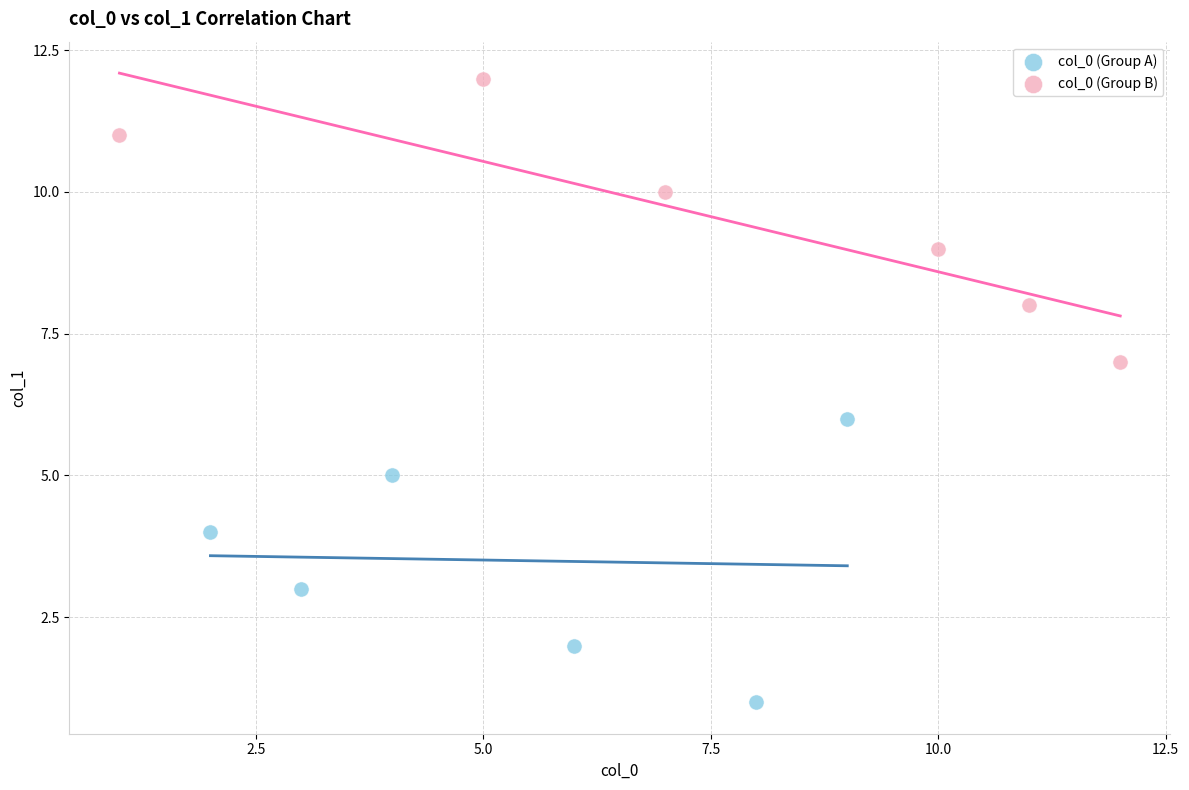

Which series contains the highest Y value?

col_0 (Group B)